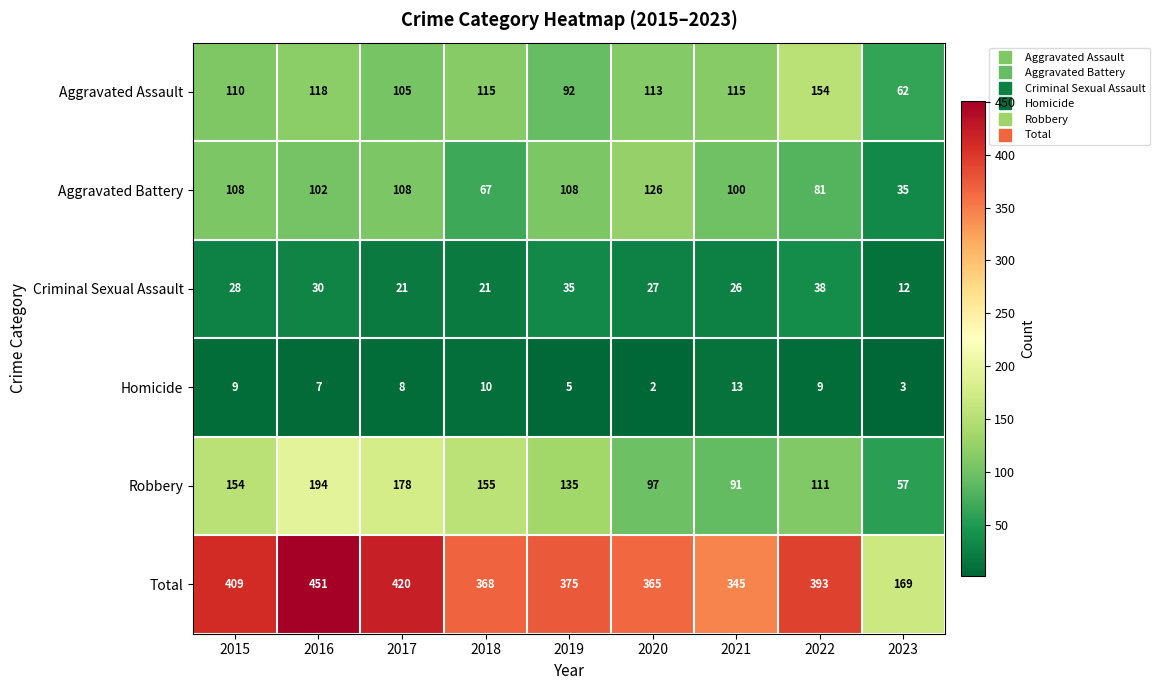

What is the difference between the maximum and second lowest values in the Robbery series?

103